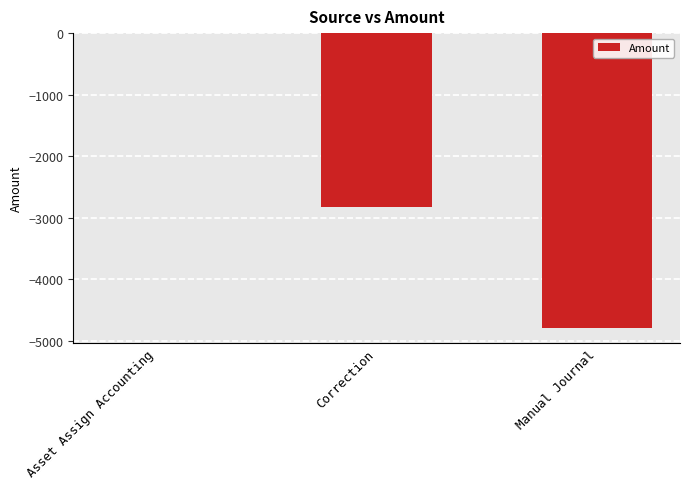

At which category does the chart reach its peak across all series?

Asset Assign Accounting